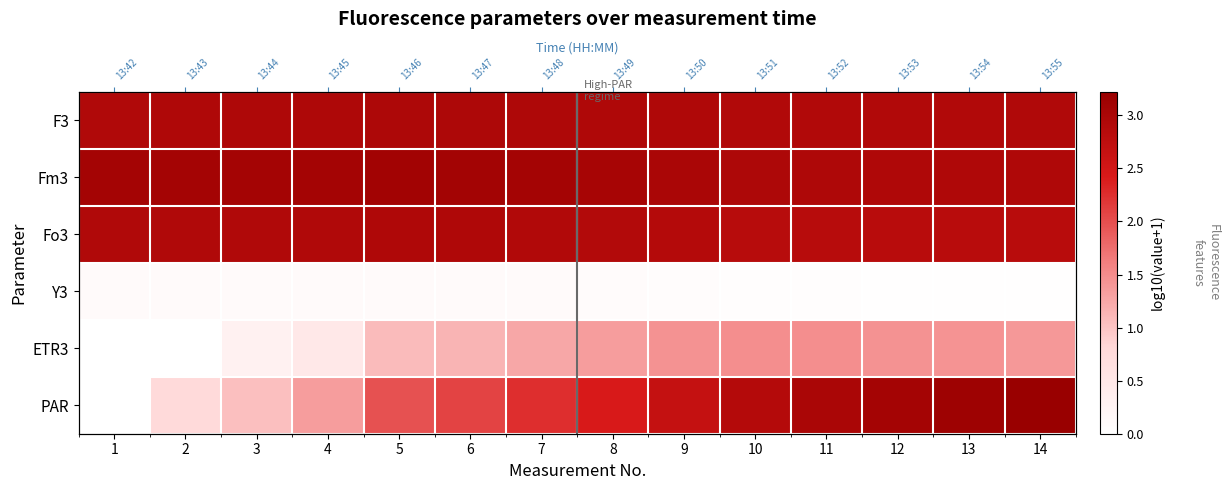

What is the total value across all series at 10?

13.1